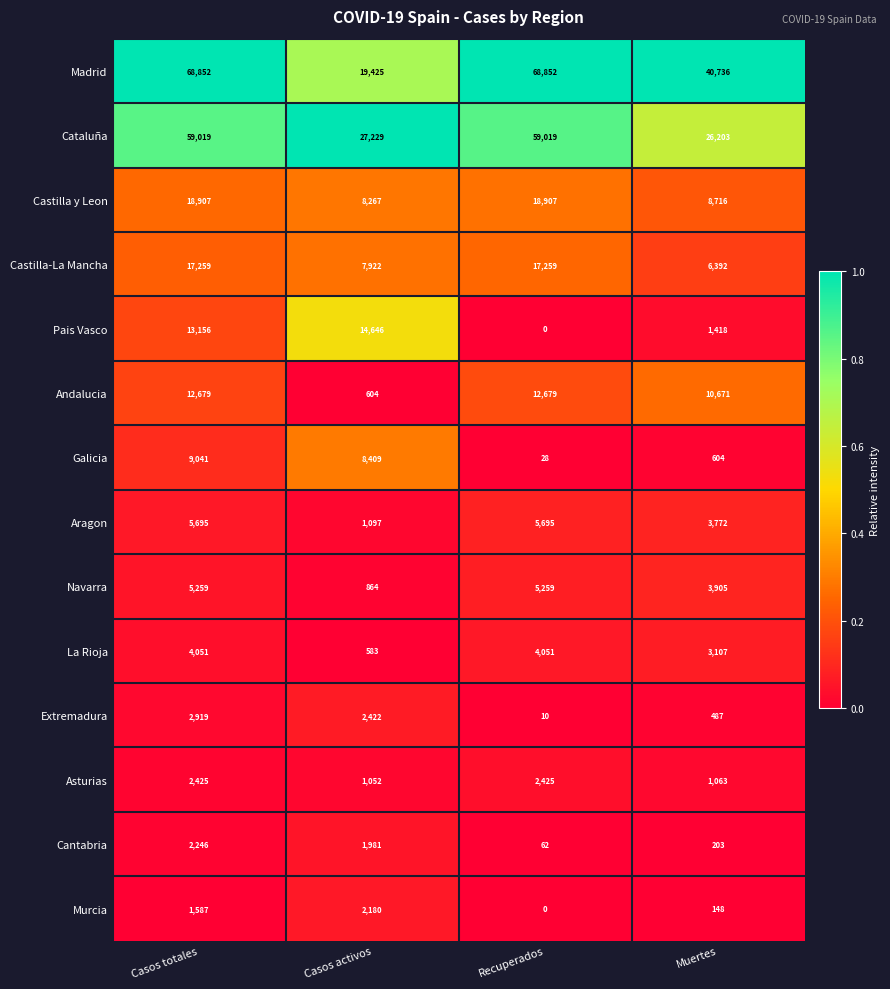

Between Casos totales and Recuperados, which series saw the biggest shift?

Pais Vasco